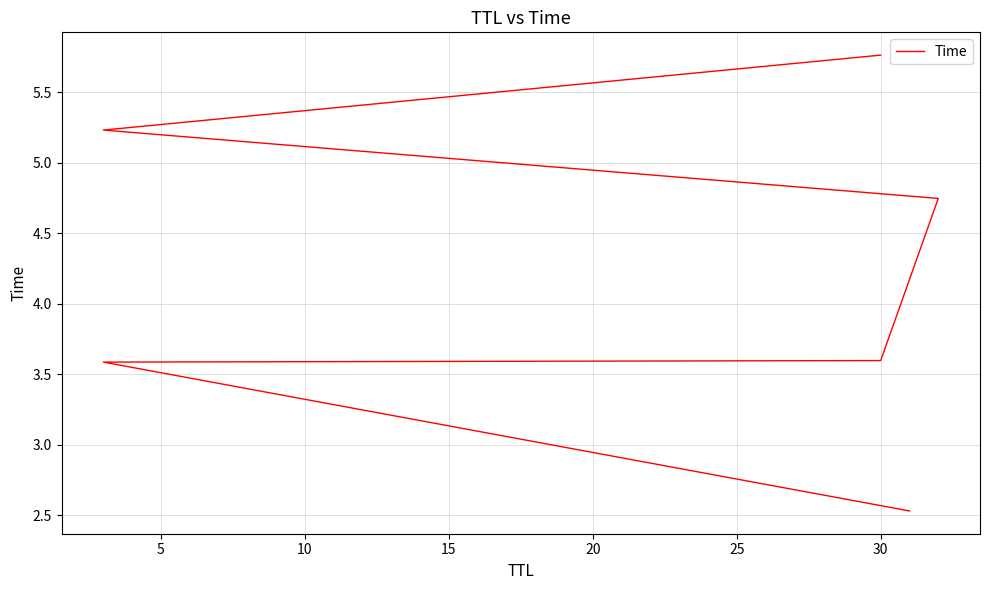

How many values are below 4?

3